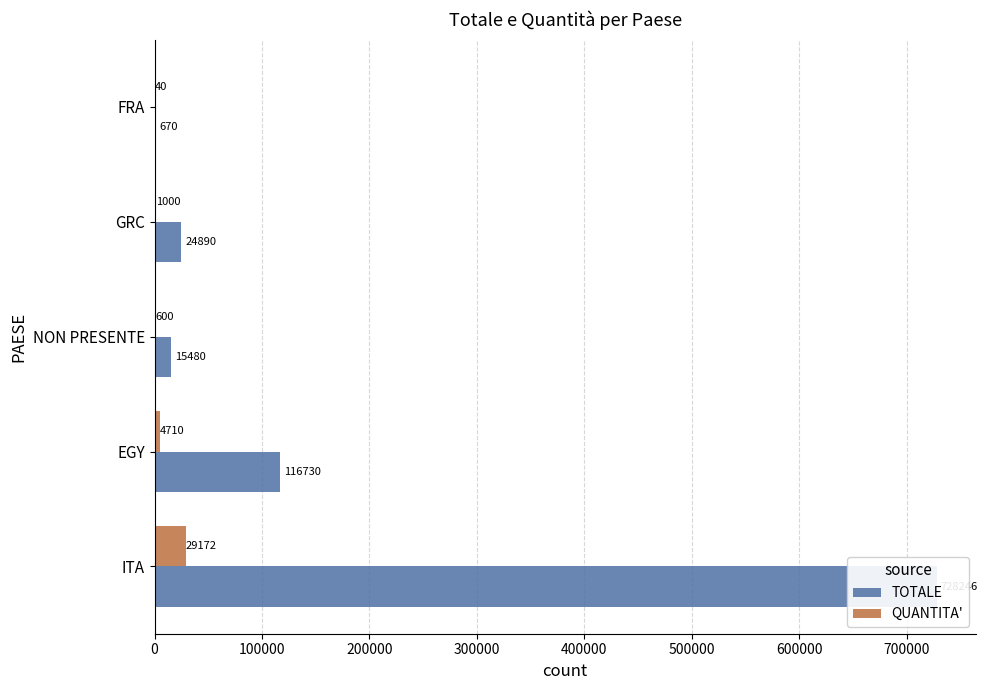

What is the sum of all QUANTITA' values?

35522